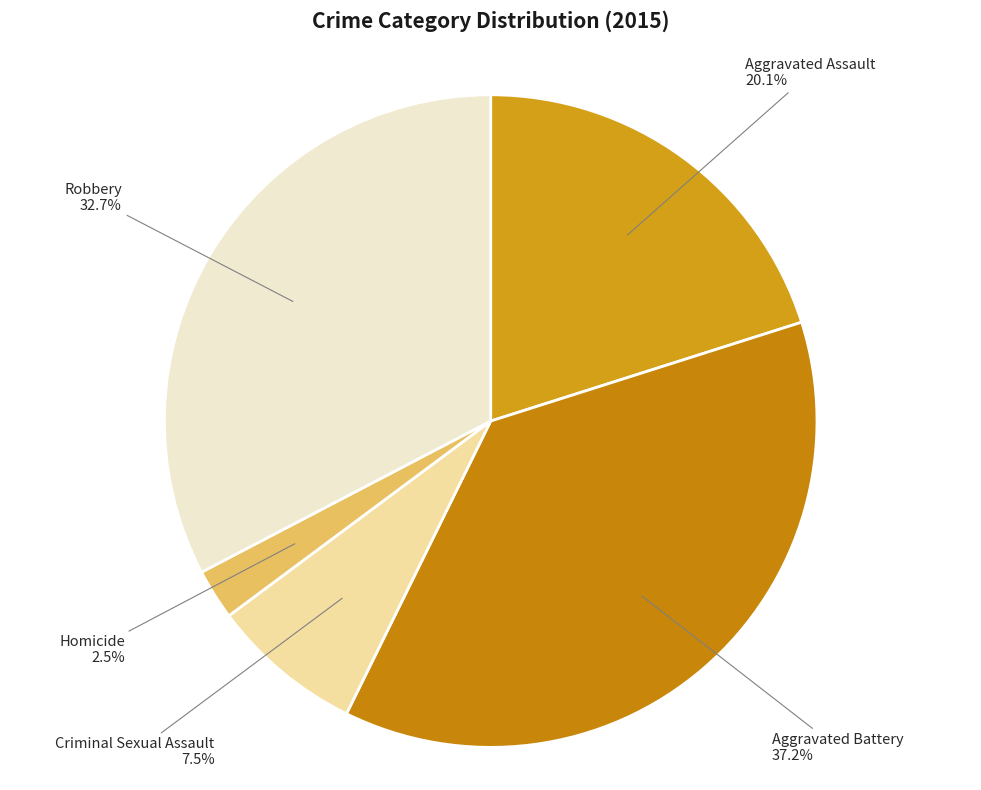

What percentage is the Aggravated Assault slice, to the nearest percent?

20%